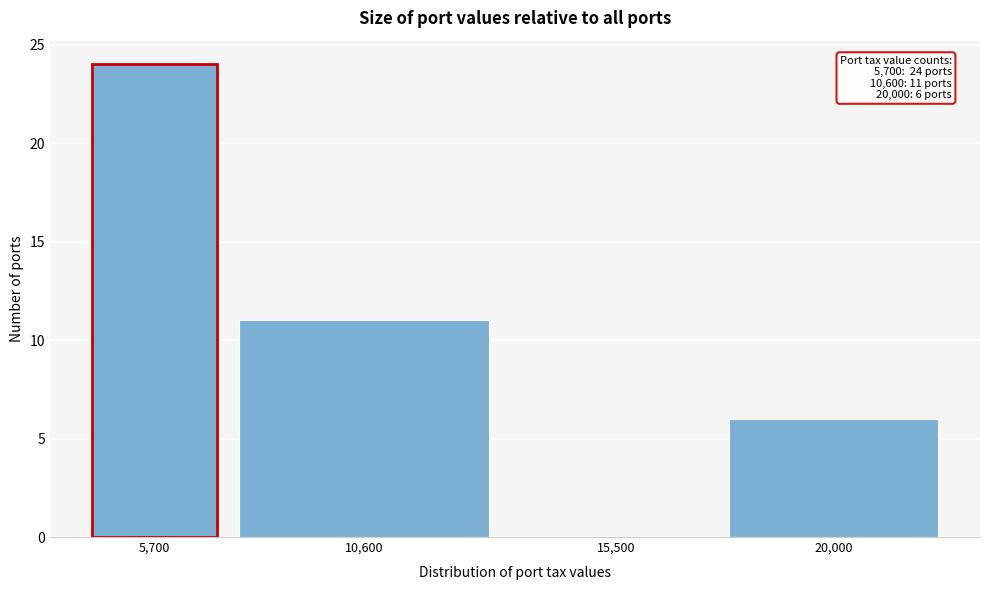

Reading left to right, list all the values displayed in this chart.

5,700=24	10,600=11	15,500=0	20,000=6